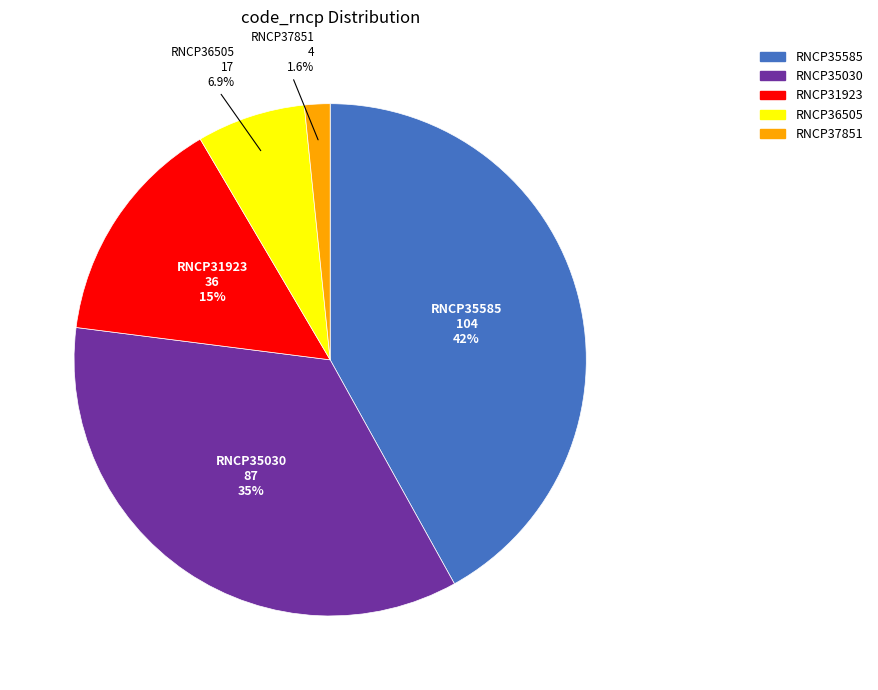

Which has a higher value, RNCP35030 or RNCP37851?

RNCP35030